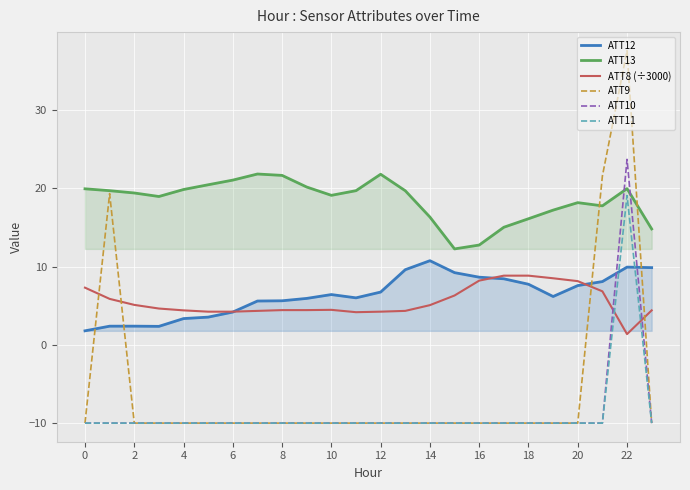

What is the difference between the ATT13 values at 14 and 12?

5.5